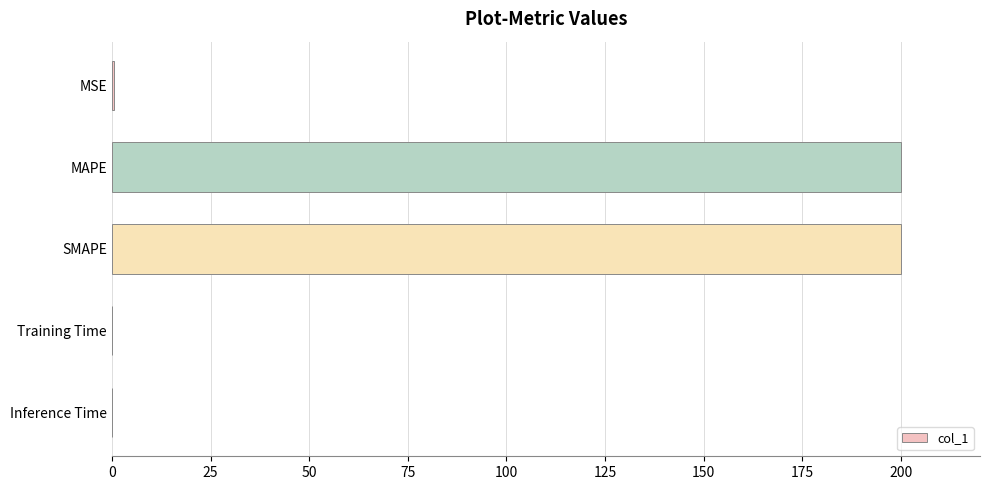

What is the maximum value shown in the chart?

200.0